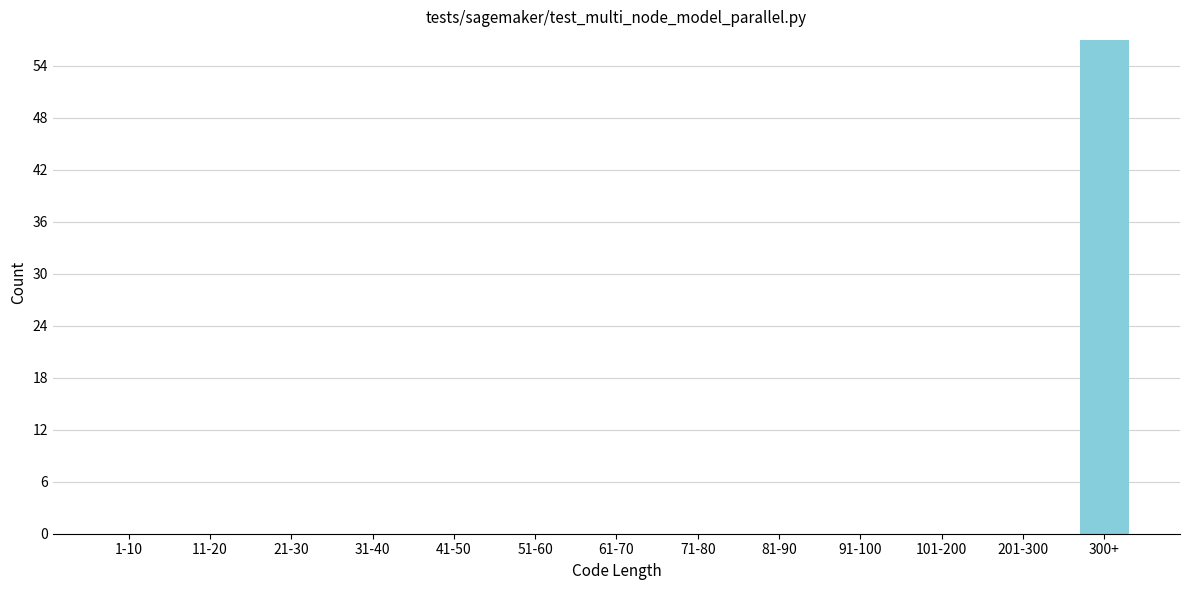

Reading right to left, list all the values displayed in this chart.

300+=57	201-300=0	101-200=0	91-100=0	81-90=0	71-80=0	61-70=0	51-60=0	41-50=0	31-40=0	21-30=0	11-20=0	1-10=0